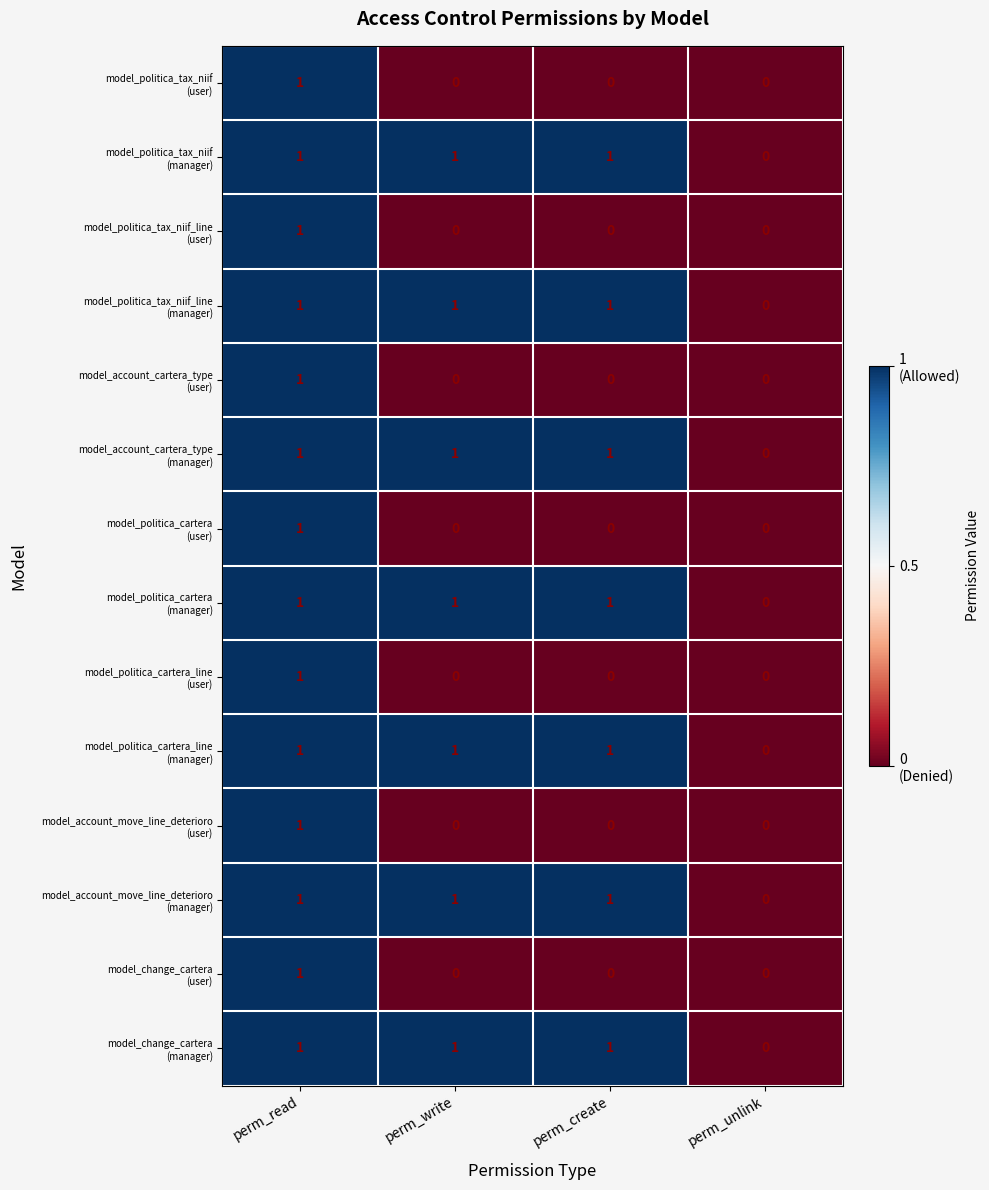

What is the total value across all series at perm_create?

7